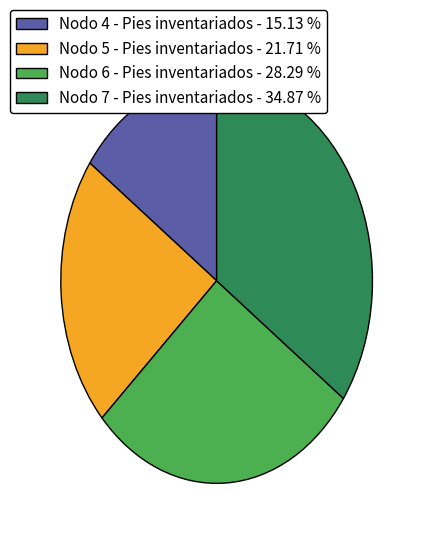

Approximately how many times larger is the value at Nodo 5 - Pies inventariados - 21.71 % compared to Nodo 4 - Pies inventariados - 15.13 %?

1.4